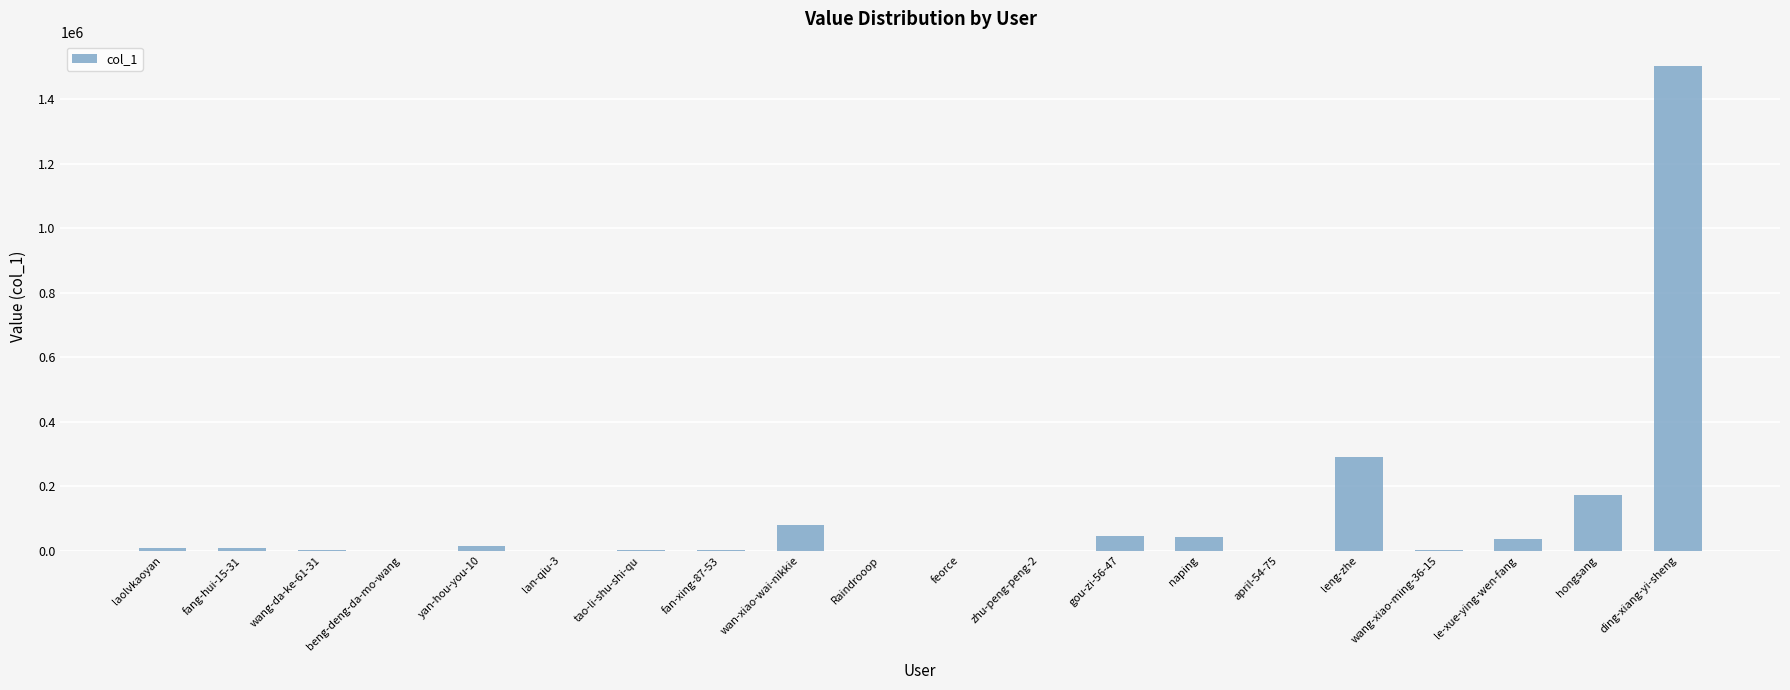

The value at le-xue-ying-wen-fang is 35491. True or false?

True